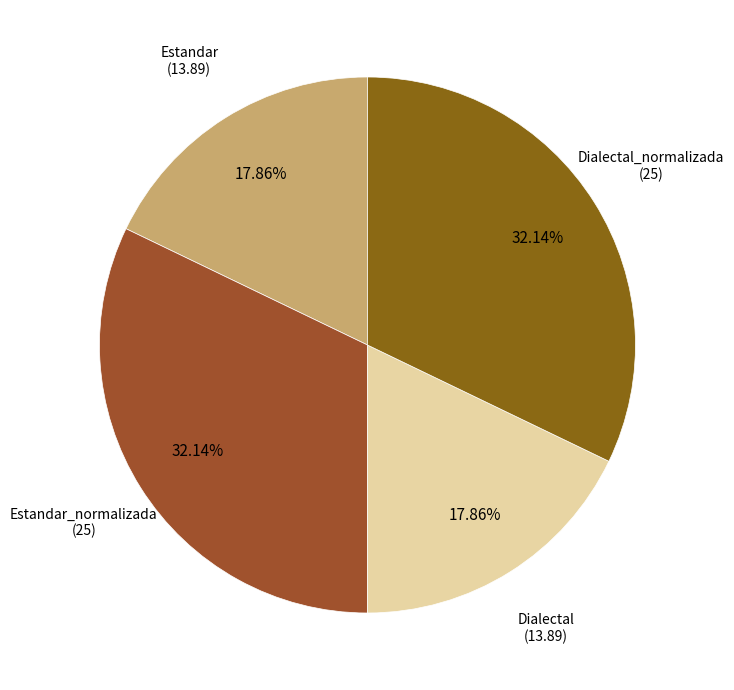

To the nearest percent, what is the difference between the Estandar and Estandar_normalizada slice percentages?

14%